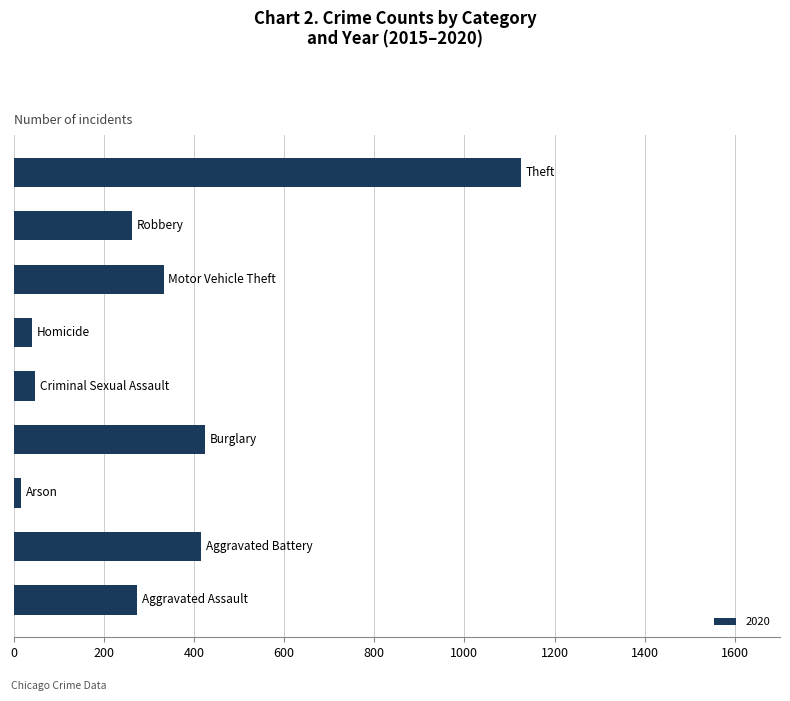

How many bars are there in total?

9